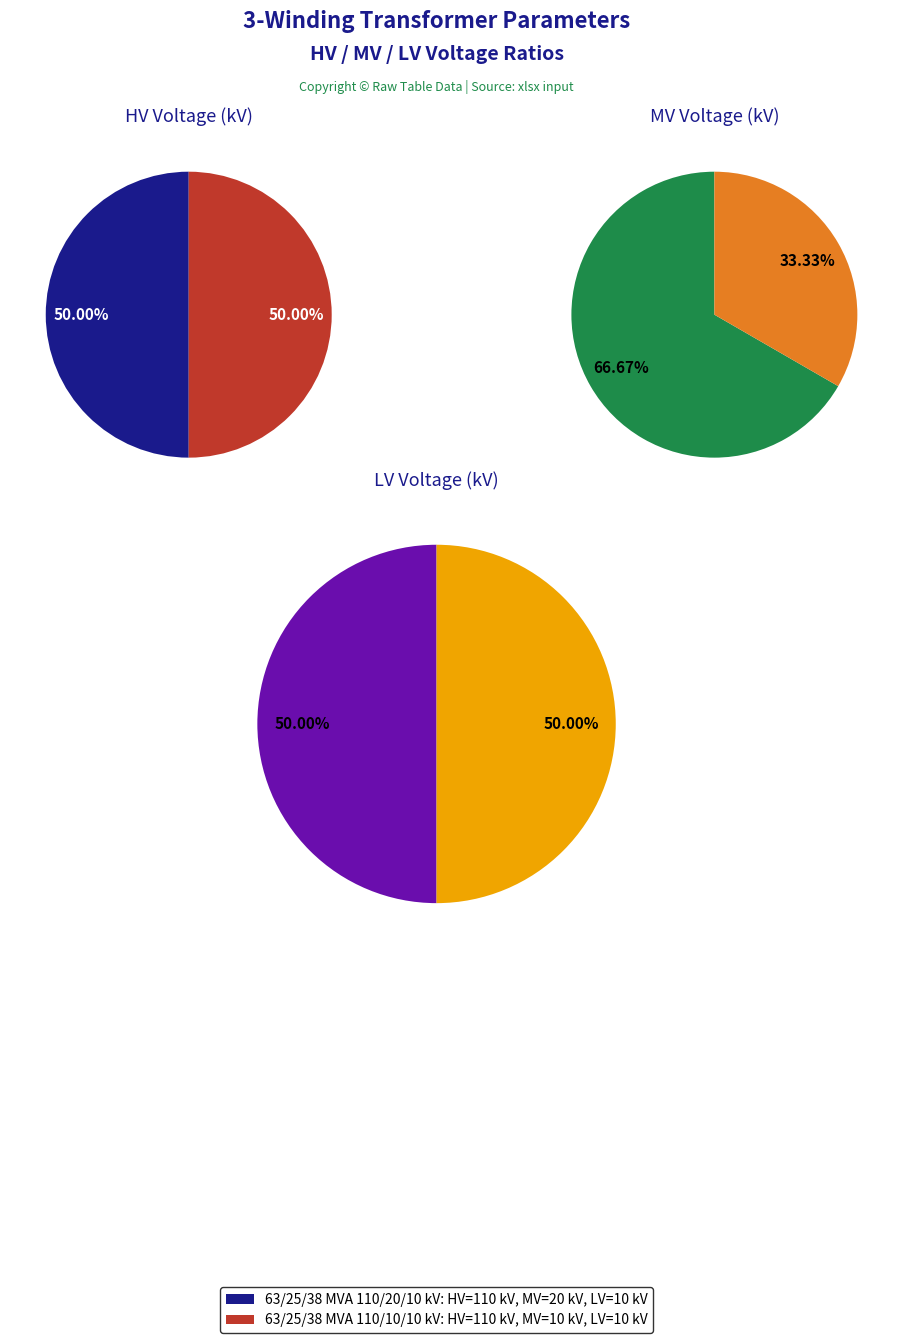

How many segments does this pie chart have?

2